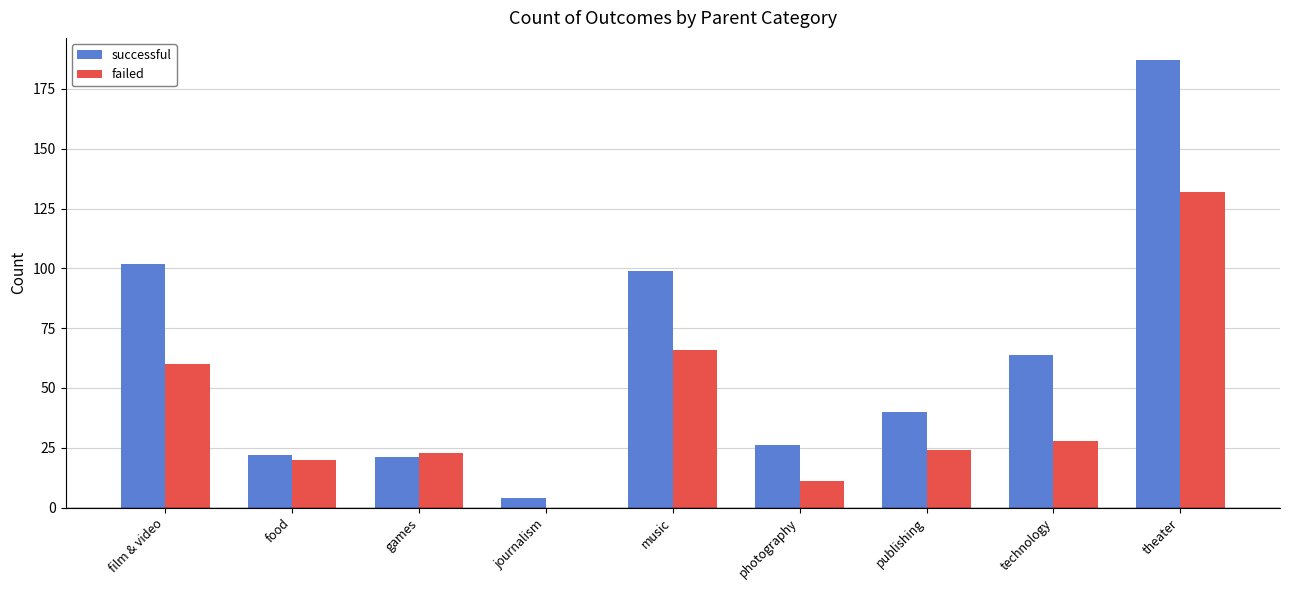

Where is failed nearest to the value 66?

music